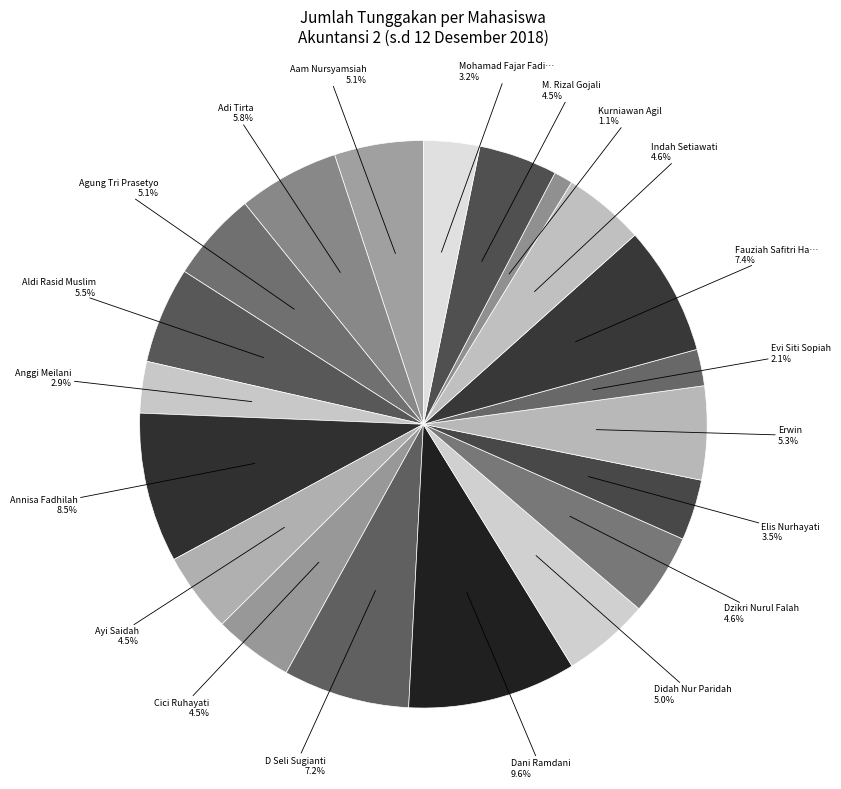

How many segments does this pie chart have?

20